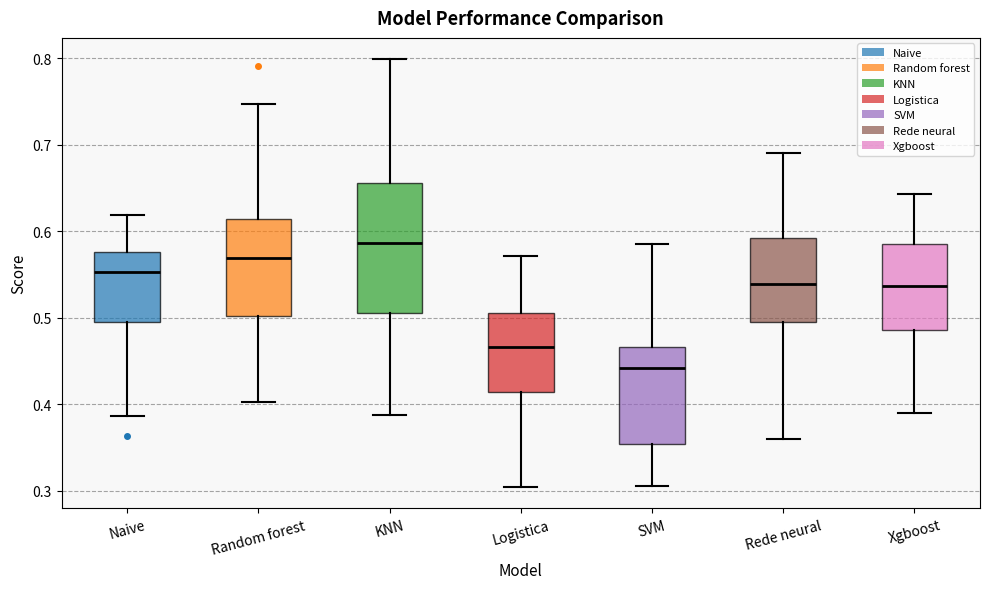

Where is the lower edge of the box for Random forest on the y-axis? The values are not printed on the chart, so give them approximately, as read against the axis.

0.50